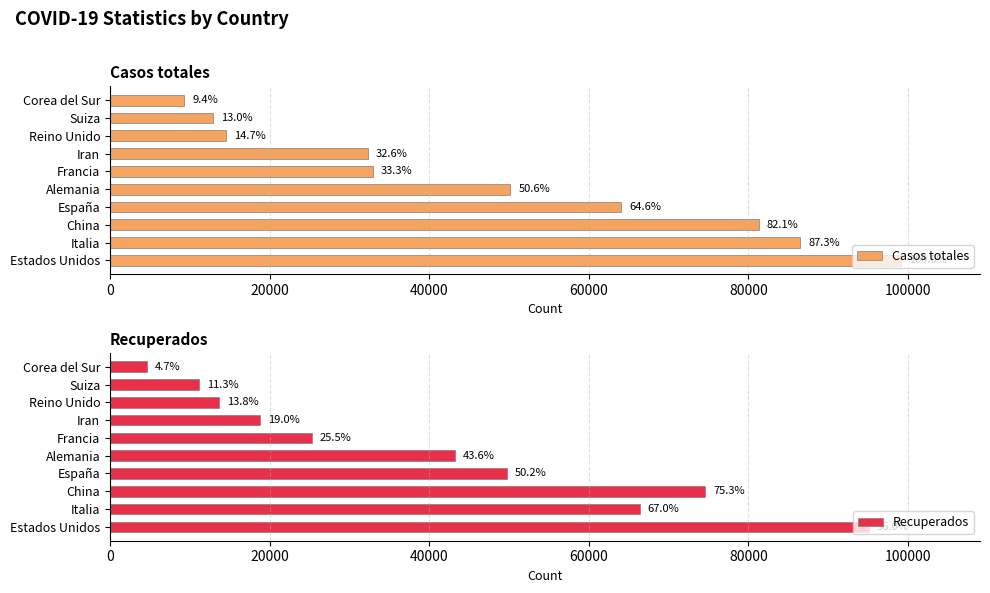

Which series changed the most between Italia and Francia?

Casos totales